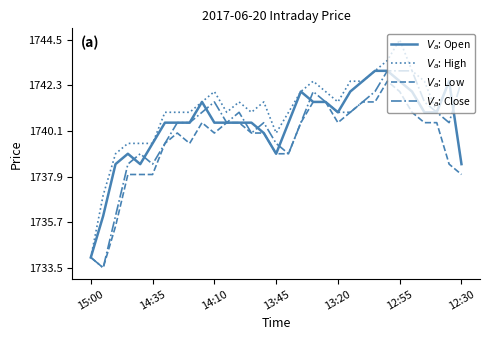

Where does the $V_a$: Low series first go above 1740?

9